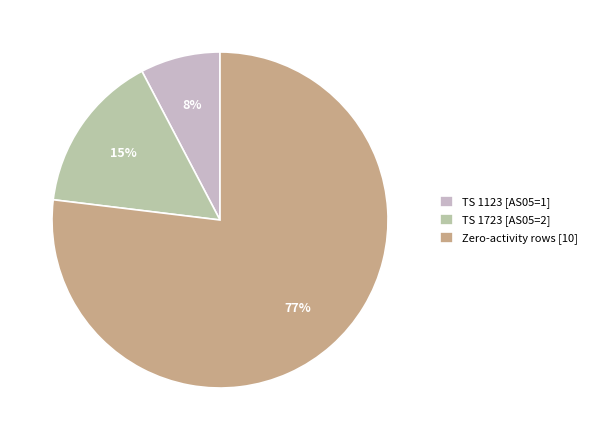

Is there a majority slice in this chart?

Yes